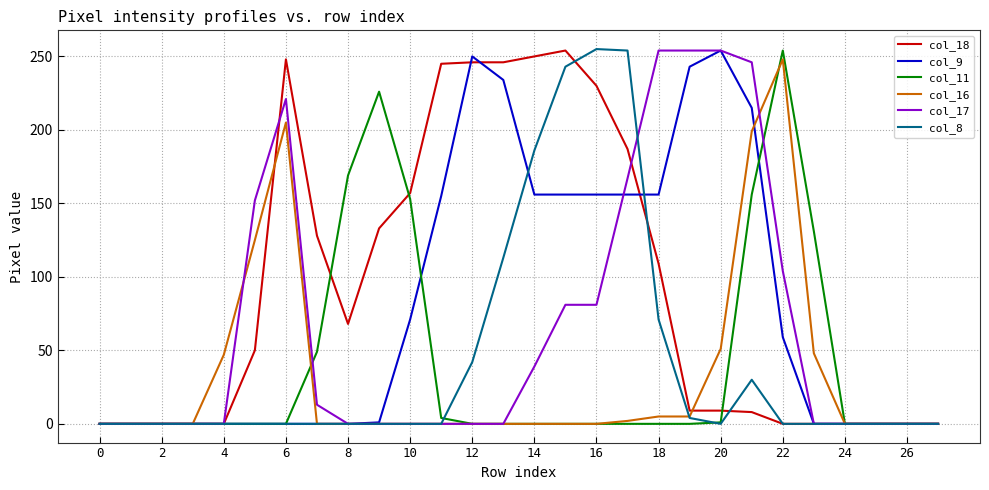

True or false: col_11 has more than 1 interior local peaks.

True